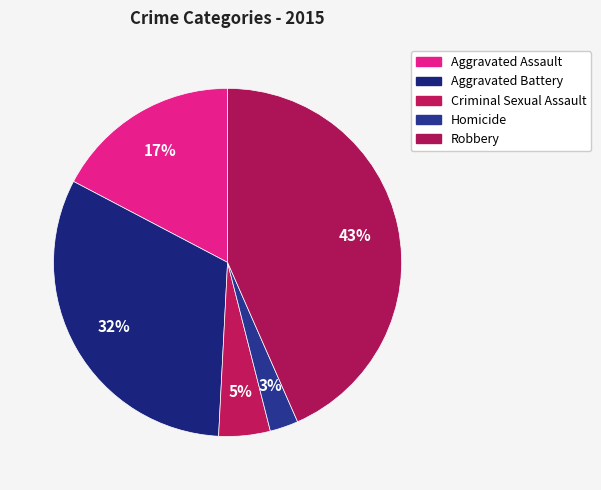

What is the ratio of the value at Aggravated Assault to the value at Criminal Sexual Assault?

3.6